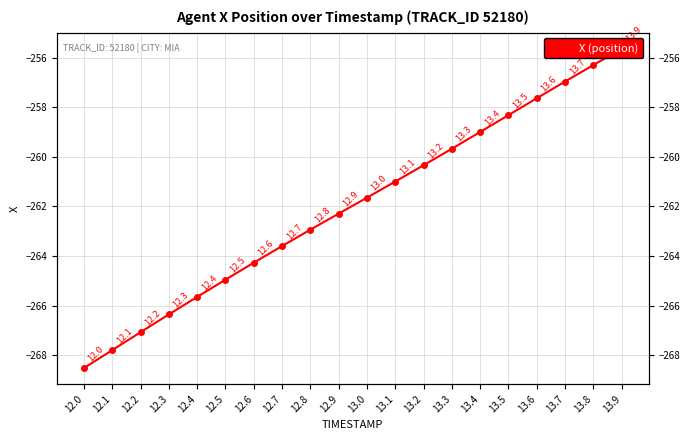

What is the value of the 20th point from the left?

-255.6